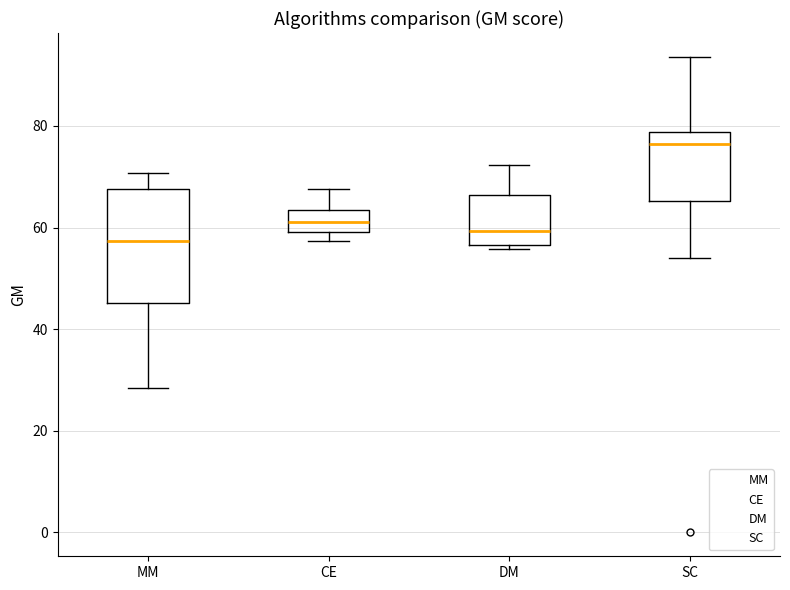

Reading left to right, transcribe this box plot: for each box, give where its median line is, the range the box spans, and where its two whiskers end, as read against the y-axis. The values are not printed on the chart, so give them approximately, as read against the axis.

MM: median 58, box 46 to 68, whiskers 28 to 70
CE: median 62, box 60 to 64, whiskers 58 to 68
DM: median 60, box 56 to 66, whiskers 56 (just below the box's lower edge) to 72
SC: median 76, box 66 to 78, whiskers 54 to 94